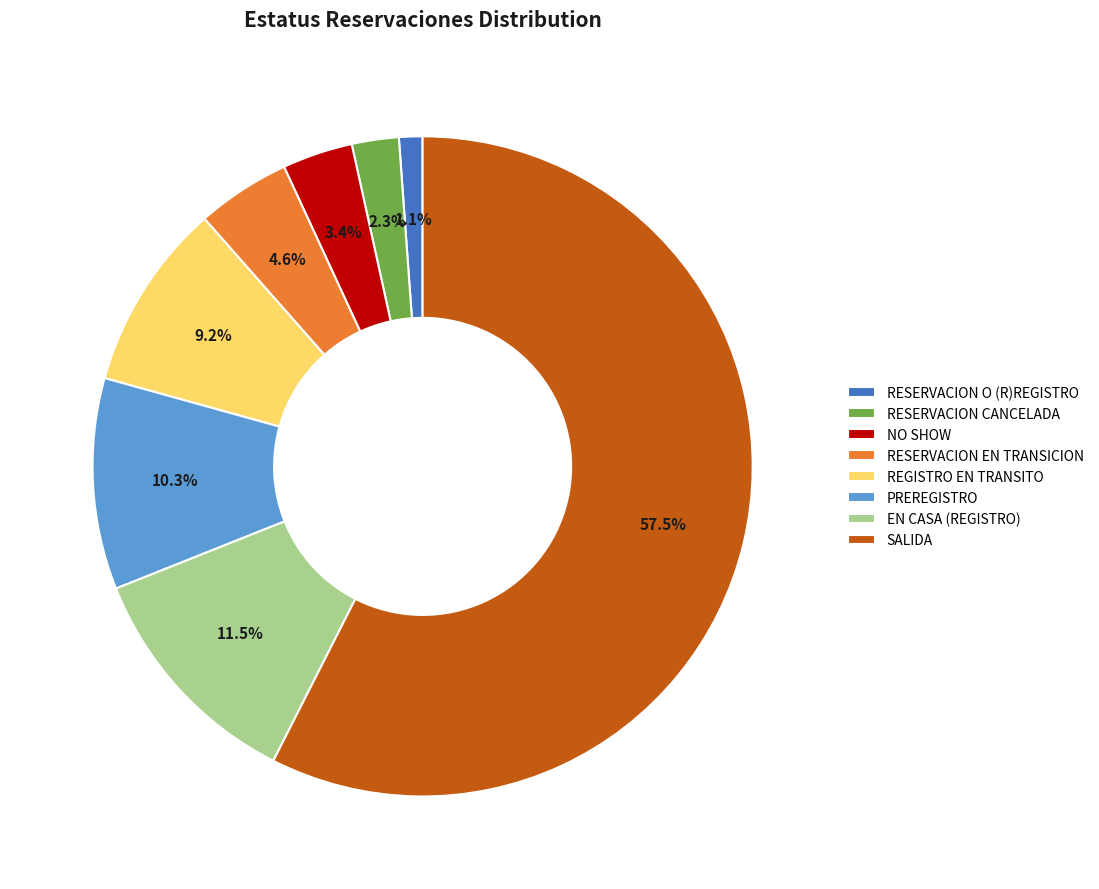

To the nearest percent, what is the difference between the RESERVACION EN TRANSICION and REGISTRO EN TRANSITO slice percentages?

5%